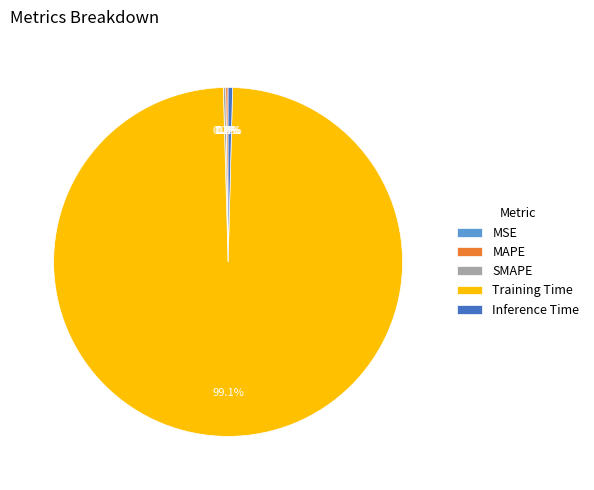

What is the total percentage of Training Time and Inference Time?

99.6%